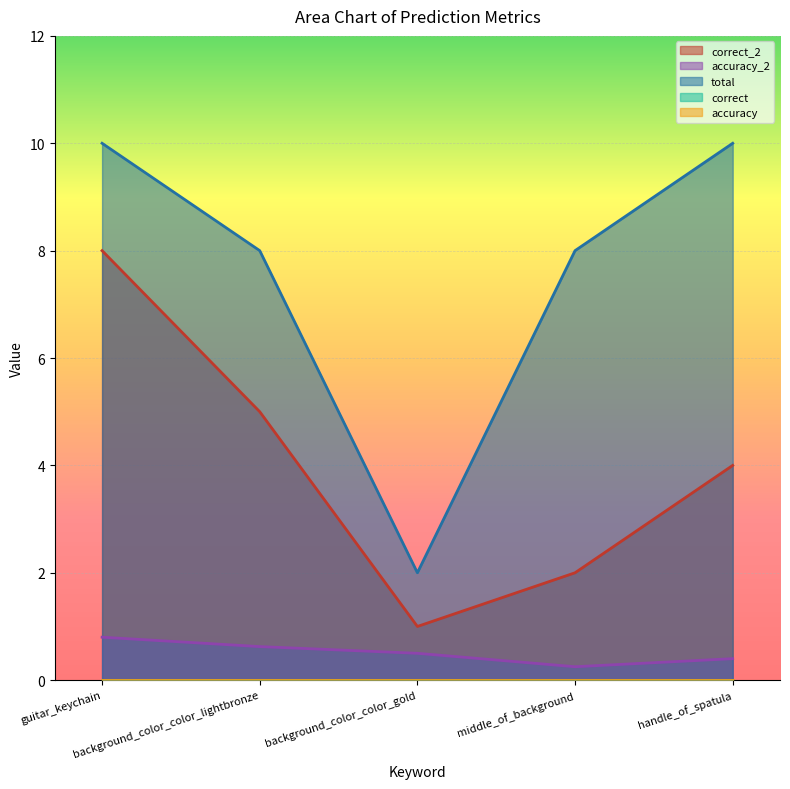

Does the chart display data point markers on the line(s)?

No